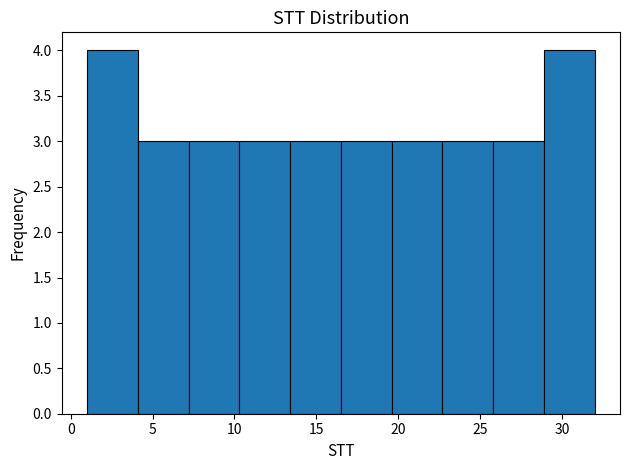

Reading left to right, list every bar in this chart as the range it spans on the x-axis followed by its height. Neither the bar edges nor the heights are printed on the chart, so give them approximately, as read against the axes.

1.0 to 4.1: 4
4.1 to 7.2: 3
7.2 to 10.3: 3
10.3 to 13.4: 3
13.4 to 16.5: 3
16.5 to 19.6: 3
19.6 to 22.7: 3
22.7 to 25.8: 3
25.8 to 28.9: 3
28.9 to 32.0: 4